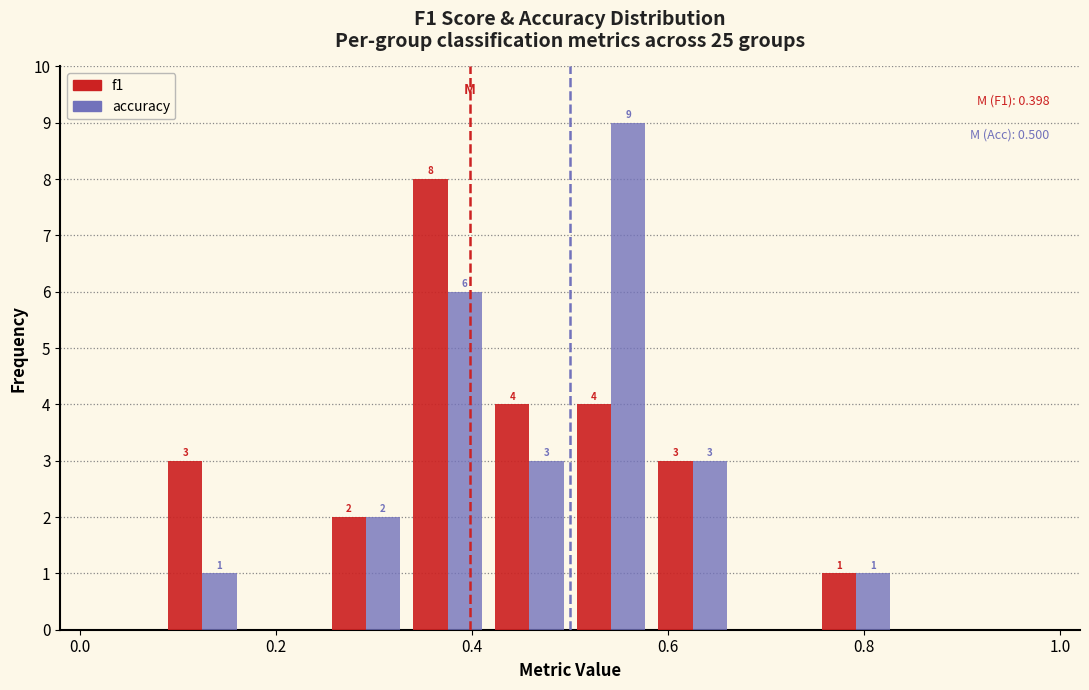

In the f1 series, which range on the x-axis has the tallest bar?

0.34 to 0.42